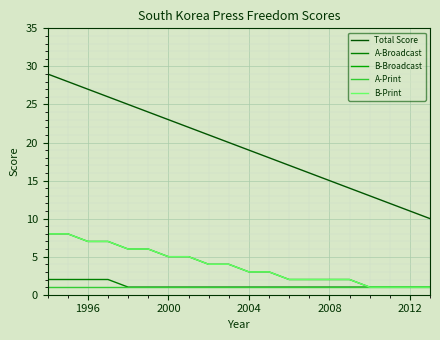

List the series in order of their peak value, highest first.

Total Score, B-Broadcast, B-Print, A-Broadcast, A-Print